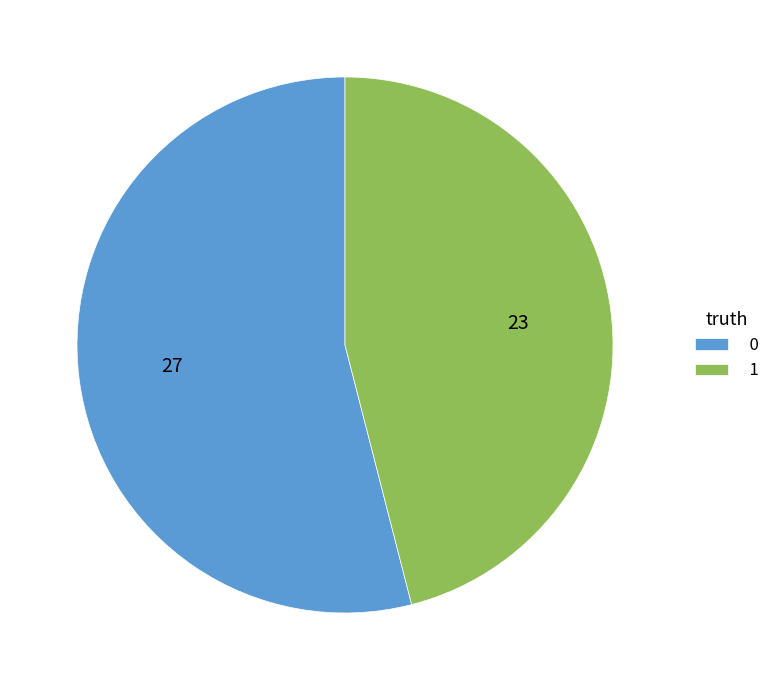

True or false: 1 accounts for 46% of the total.

True